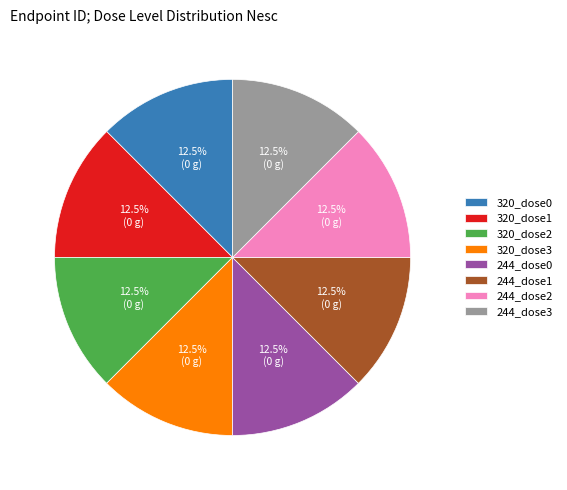

Does 244_dose1 represent more than half of the total?

No